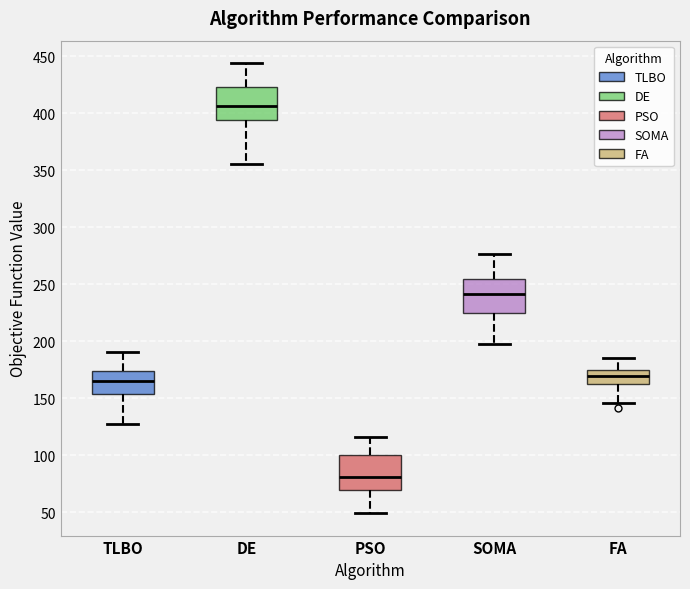

Which box has the highest median line?

DE